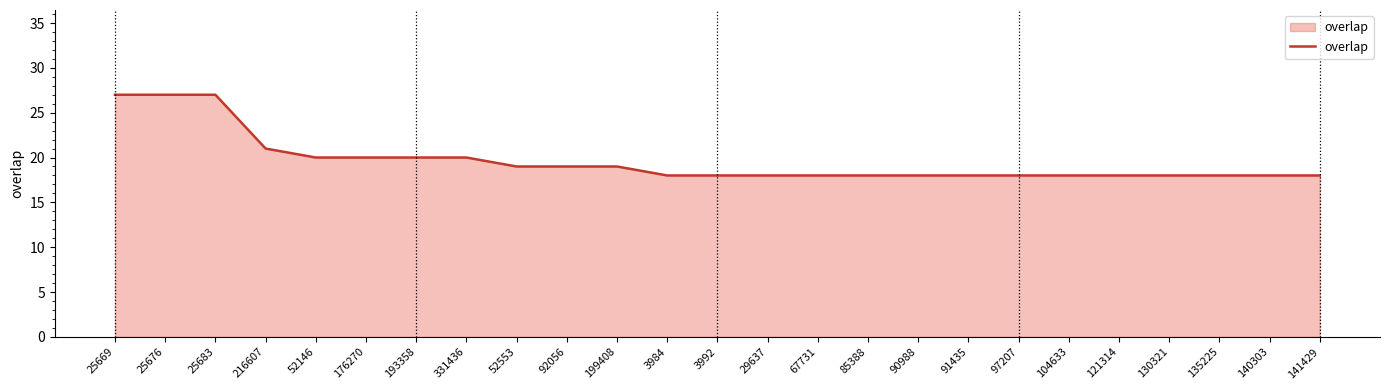

At which label is the value closest to 22?

216607